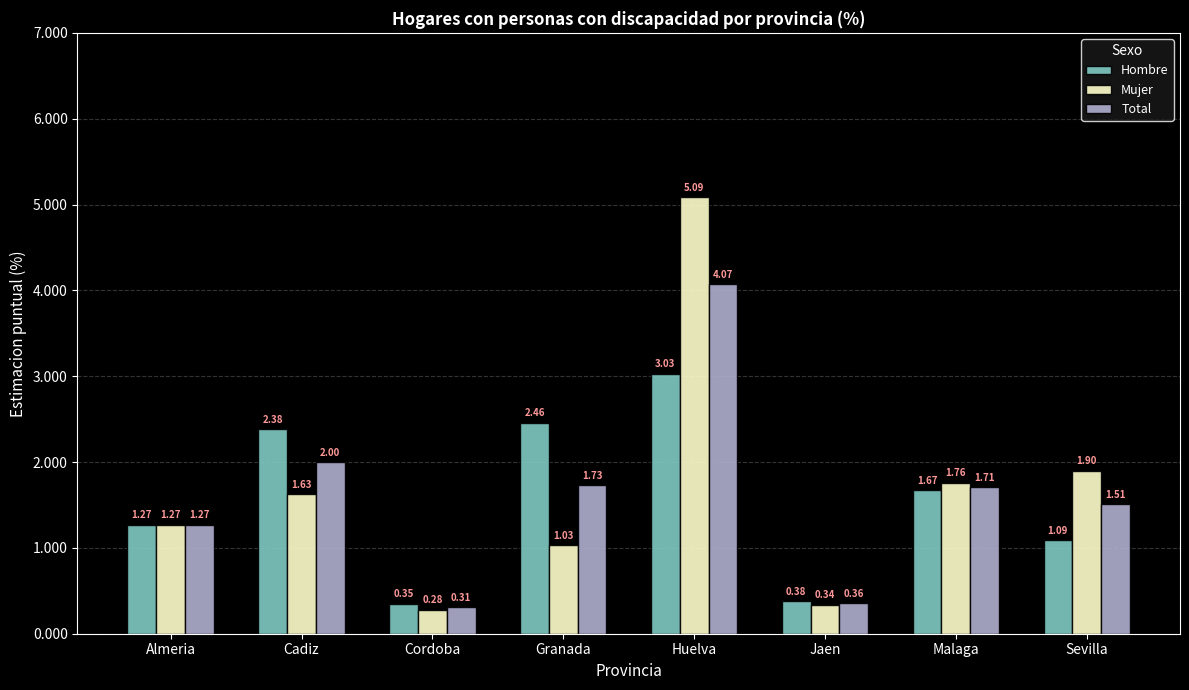

What is the total value across all series at Cadiz?

6.0